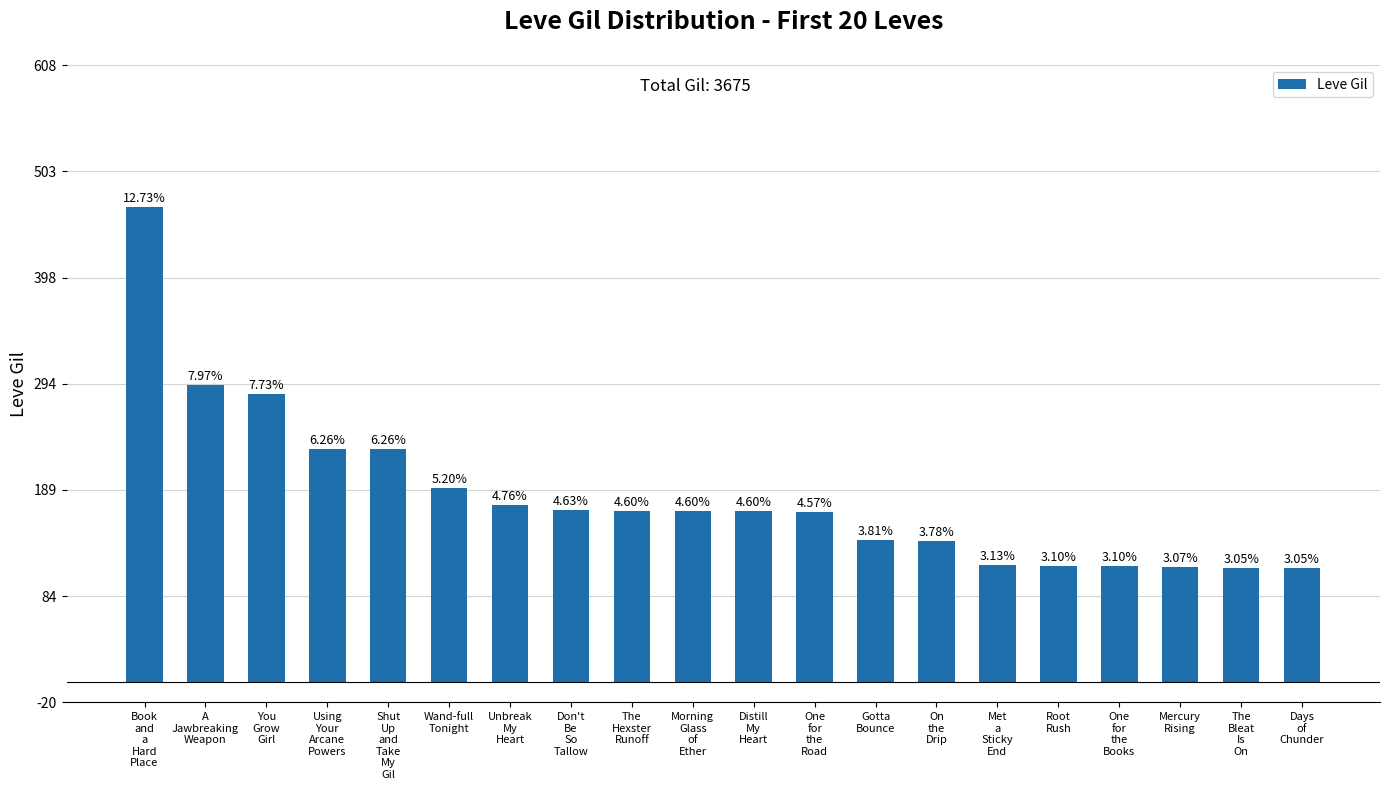

Does the chart contain any negative values?

No